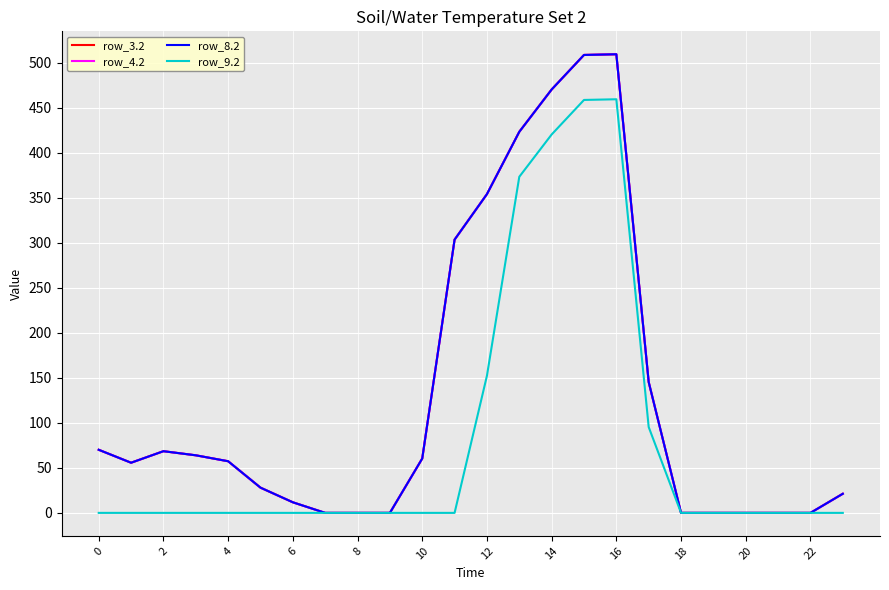

Does the chart have visible grid lines?

Yes